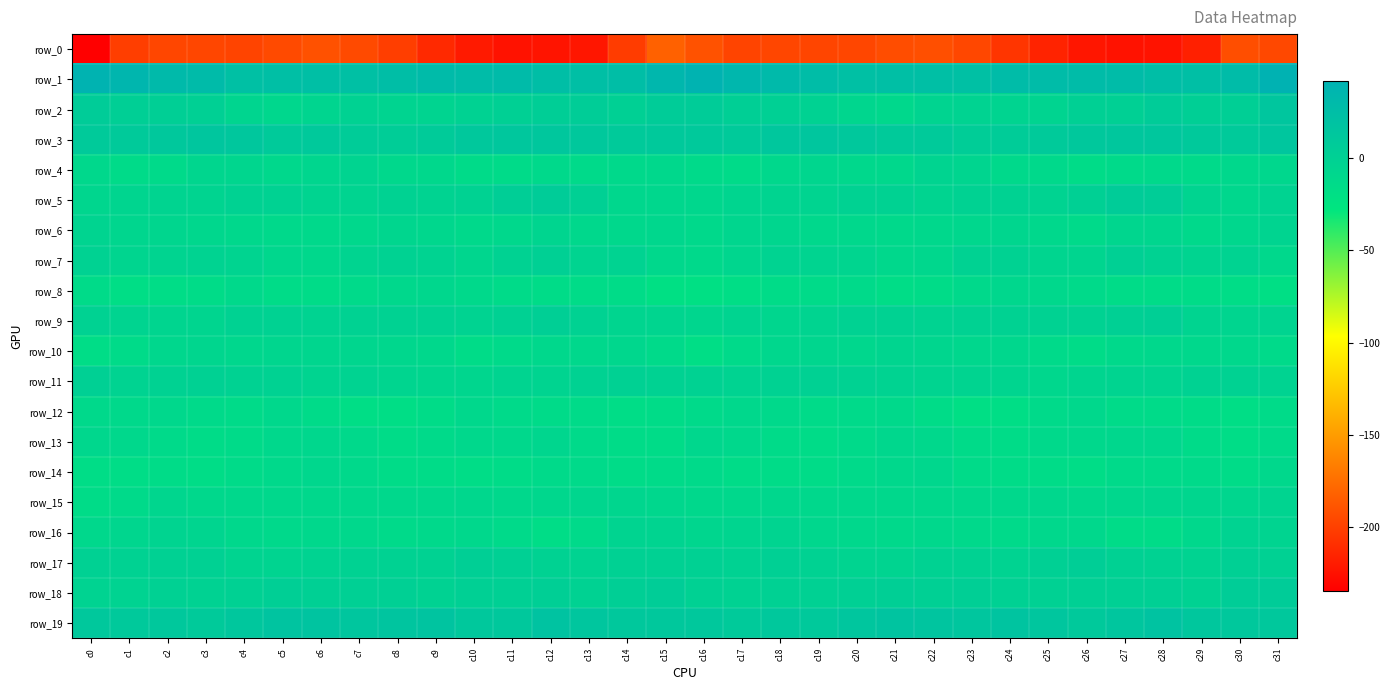

Which label corresponds to the smallest value in the chart?

c0